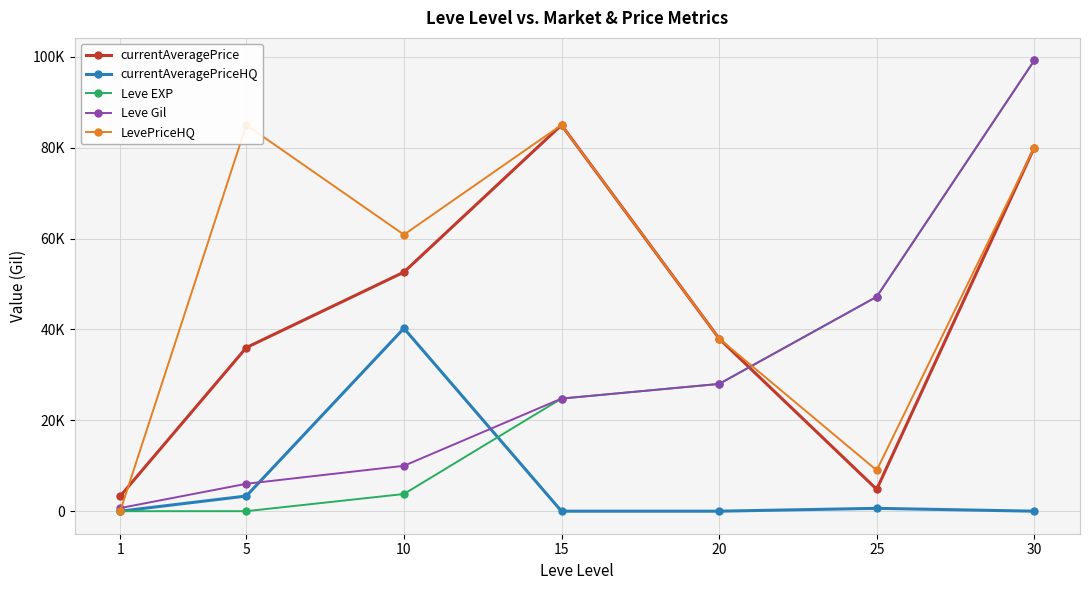

Reading left to right, transcribe all the data shown in this chart.

currentAveragePrice: 3307	36005	52620	85011	38000	4813	80049
currentAveragePriceHQ: 0	3337	40250	0	0	626	0
Leve EXP: 1	2	3780	24790	28010	47200	99220
Leve Gil: 690	6030	9990	24790	28010	47200	99220
LevePriceHQ: 0	85007	60866	85011	38000	9000	80049